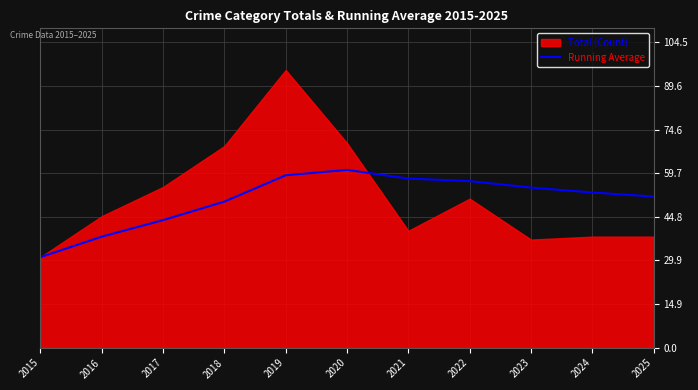

What is the sum of all values?

557.0